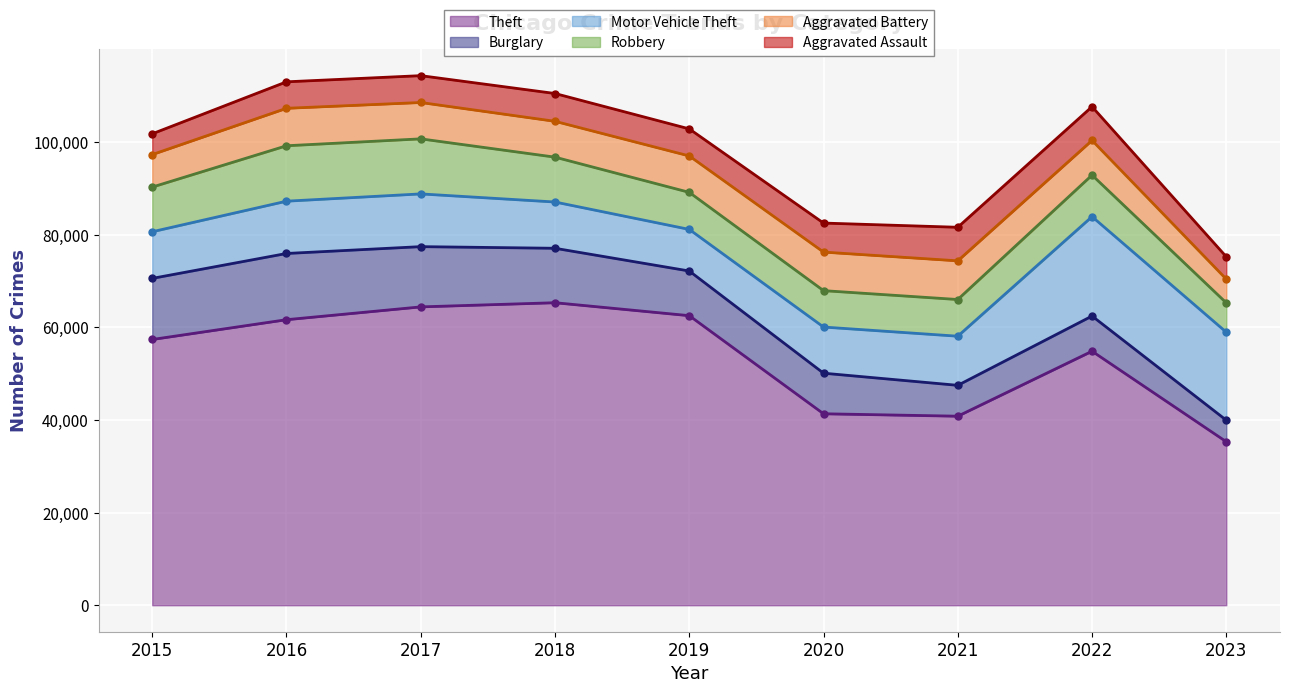

True or false: Motor Vehicle Theft has more than 1 points higher than both neighbors.

True